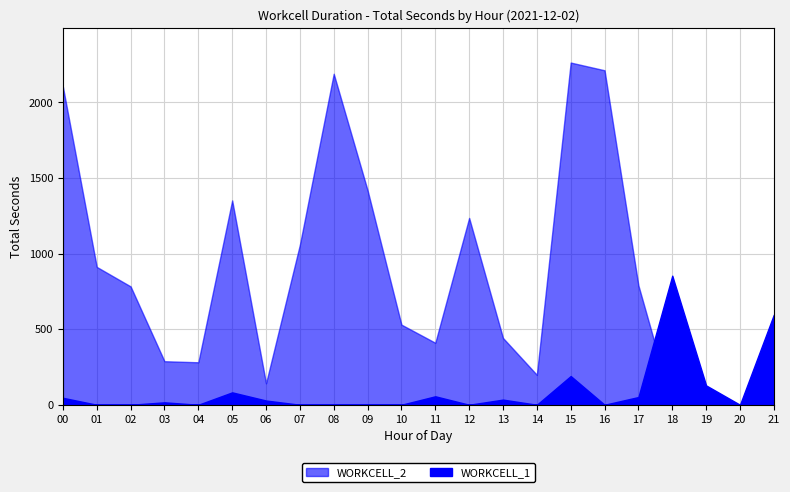

Reading right to left, list all the values displayed in this chart.

WORKCELL_1: 21=596	20=0	19=128	18=854	17=51	16=0	15=190	14=0	13=34	12=0	11=56	10=0	09=0	08=0	07=0	06=28	05=82	04=0	03=16	02=0	01=0	00=46
WORKCELL_2: 21=0	20=0	19=0	18=0	17=790	16=2213	15=2264	14=198	13=442	12=1236	11=410	10=530	09=1419	08=2190	07=1059	06=142	05=1352	04=281	03=288	02=783	01=912	00=2104